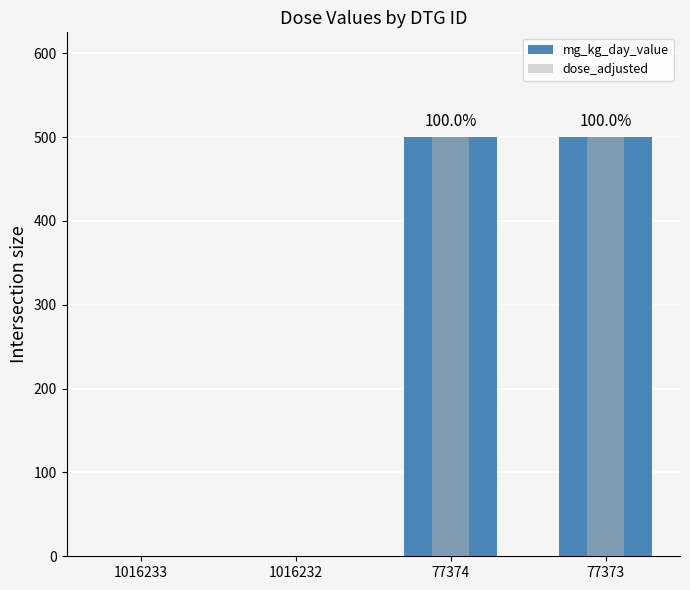

What is the sum of the mg_kg_day_value values at 1016233 and 77373?

500